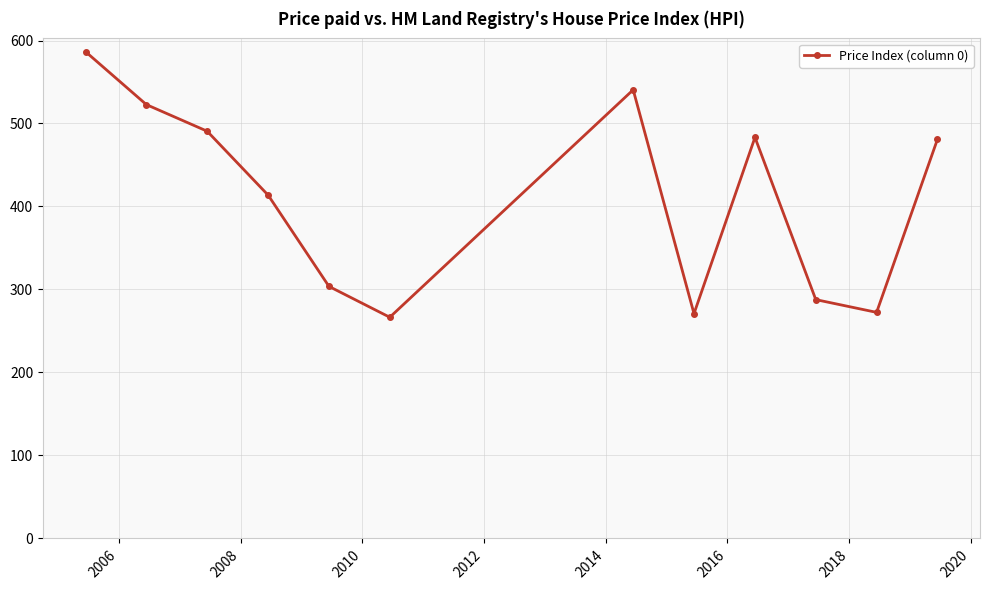

Is this an area chart (filled region under the line)?

No